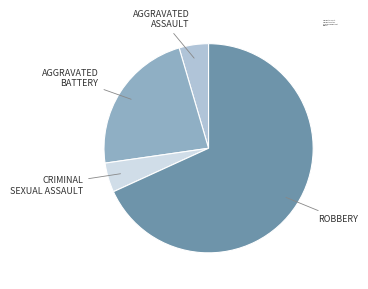

What is the largest slice in the pie chart?

Robbery